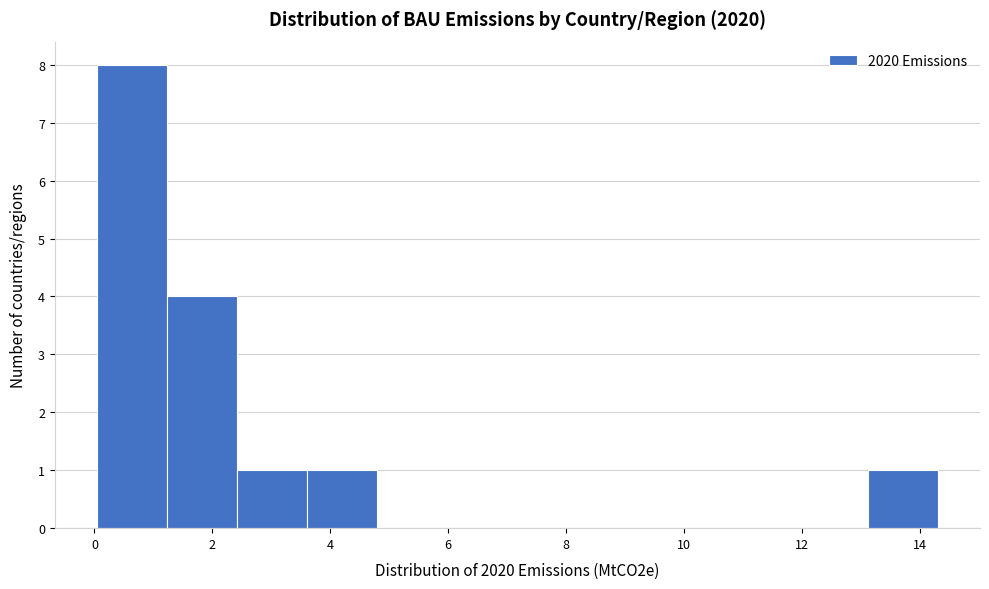

Reading left to right, transcribe this chart: for each bar, give the range it covers on the x-axis and its height. Neither the bar edges nor the heights are printed on the chart, so give them approximately, as read against the axes.

0.0 to 1.2: 8
1.2 to 2.4: 4
2.4 to 3.6: 1
3.6 to 4.8: 1
4.8 to 6.0: 0
6.0 to 7.2: 0
7.2 to 8.4: 0
8.4 to 9.6: 0
9.6 to 10.8: 0
10.8 to 12.0: 0
12.0 to 13.2: 0
13.2 to 14.4: 1